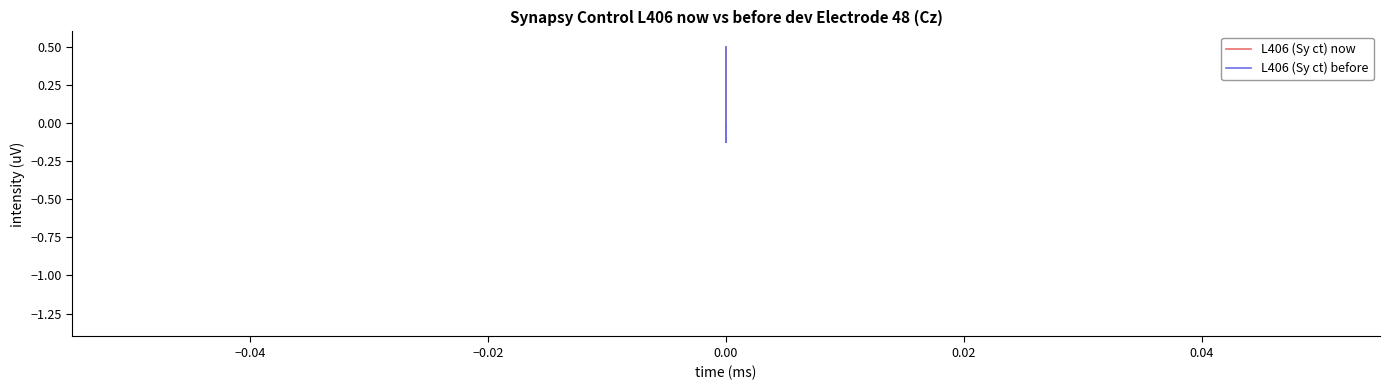

How many positive values does the L406 (Sy ct) now series have?

1